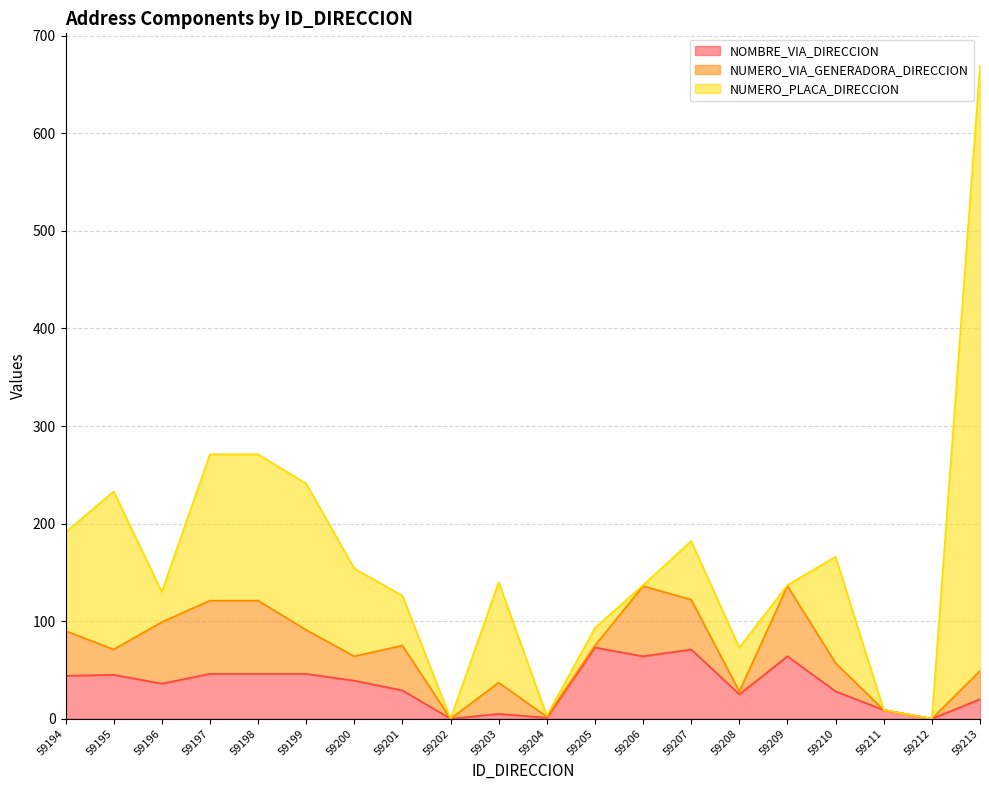

What are all the series names shown in the legend?

NOMBRE_VIA_DIRECCION, NUMERO_VIA_GENERADORA_DIRECCION, NUMERO_PLACA_DIRECCION